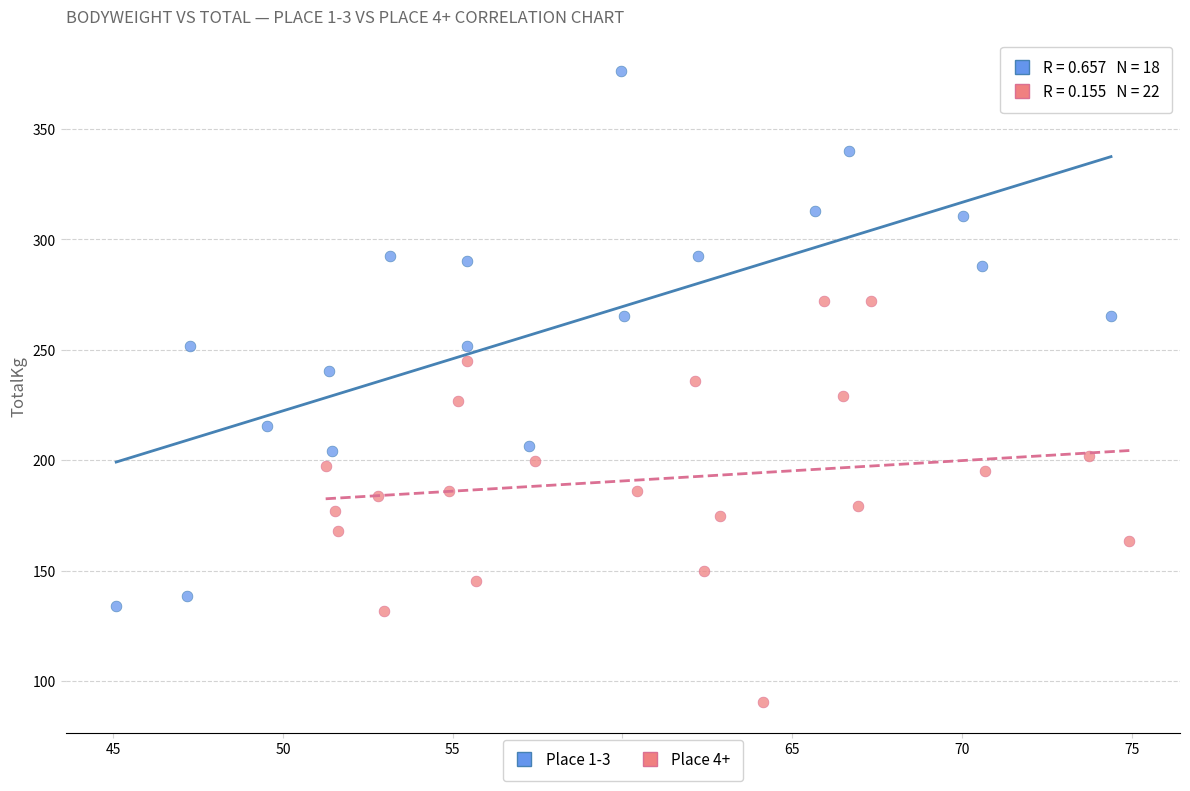

Which series contains the lowest Y value?

Place 4+